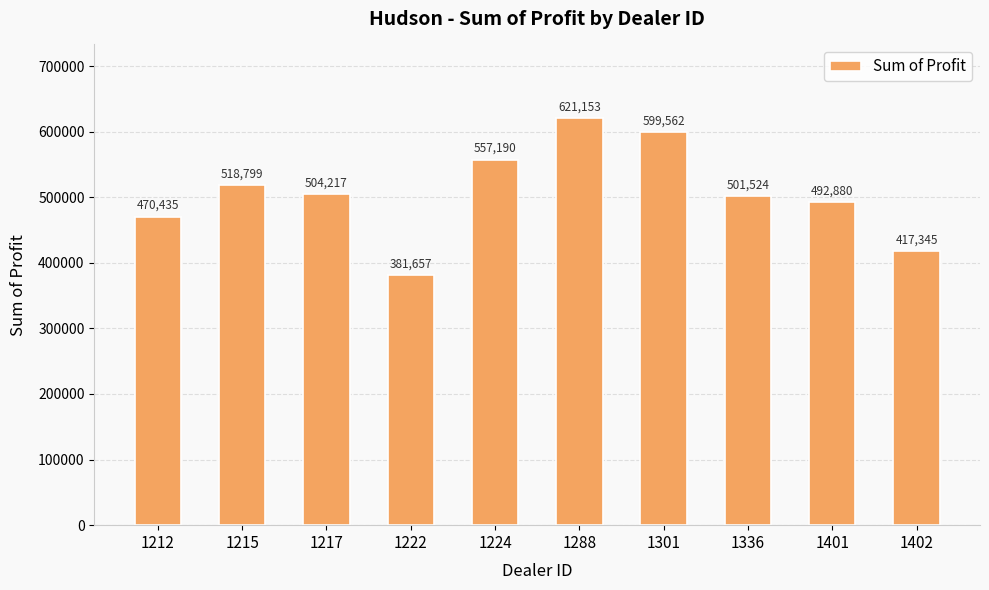

What is the minimum value shown in the chart?

381657.0